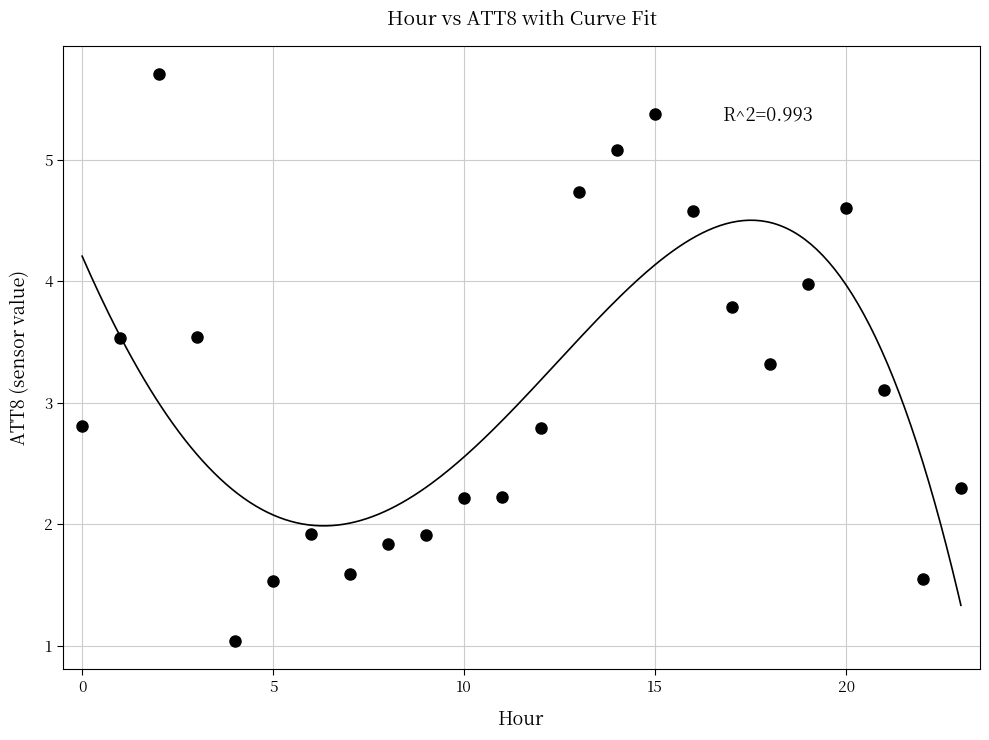

What Y value in the scatter plot is closest to 3?

3.1